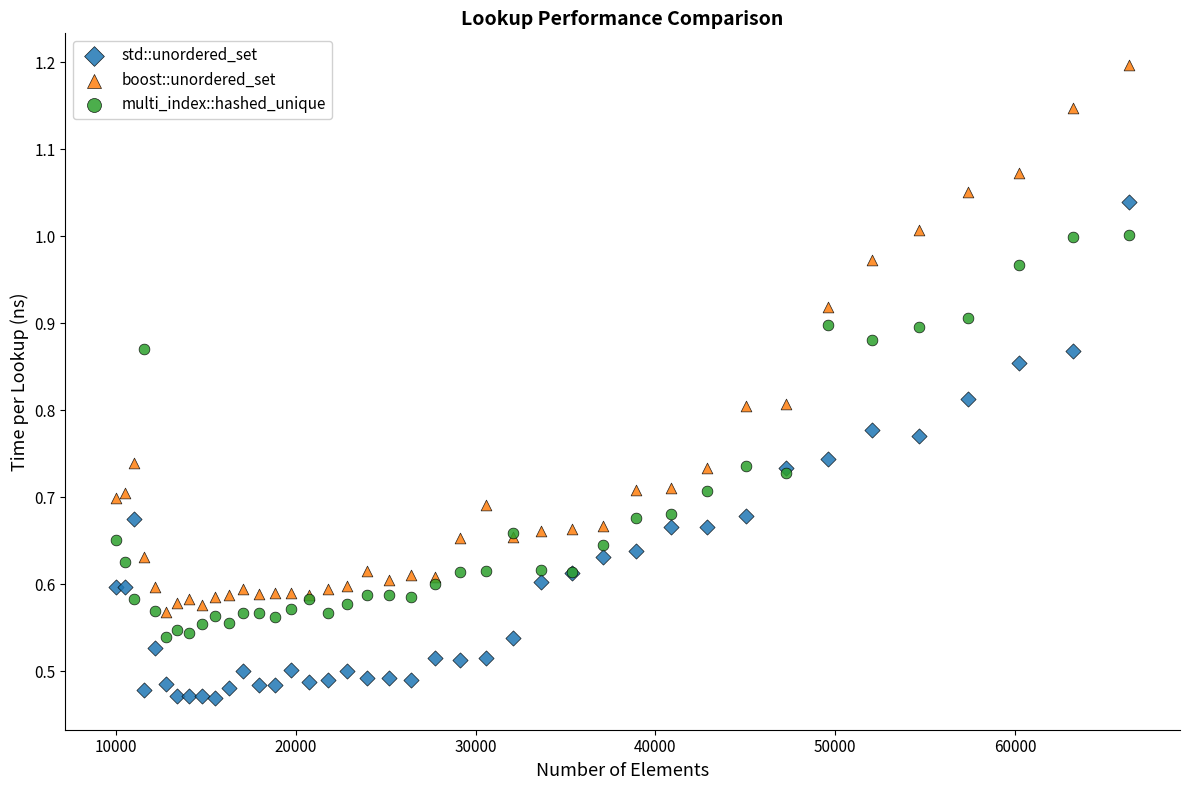

Which series has the widest spread of Y values?

boost::unordered_set